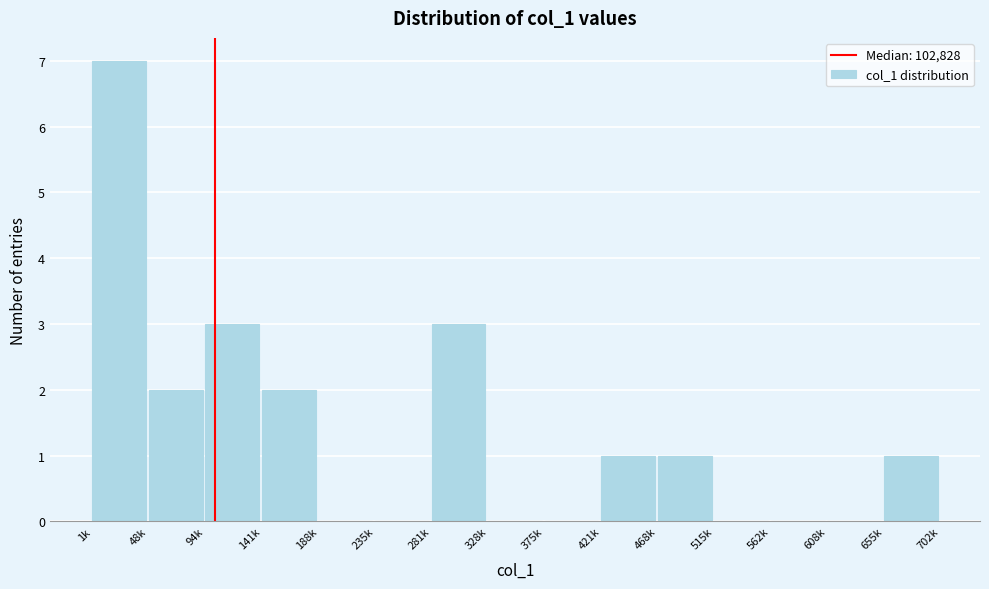

Reading left to right, transcribe all the data shown in this chart.

1k=7	48k=2	94k=3	141k=2	188k=0	235k=0	281k=3	328k=0	375k=0	421k=1	468k=1	515k=0	562k=0	608k=0	655k=1